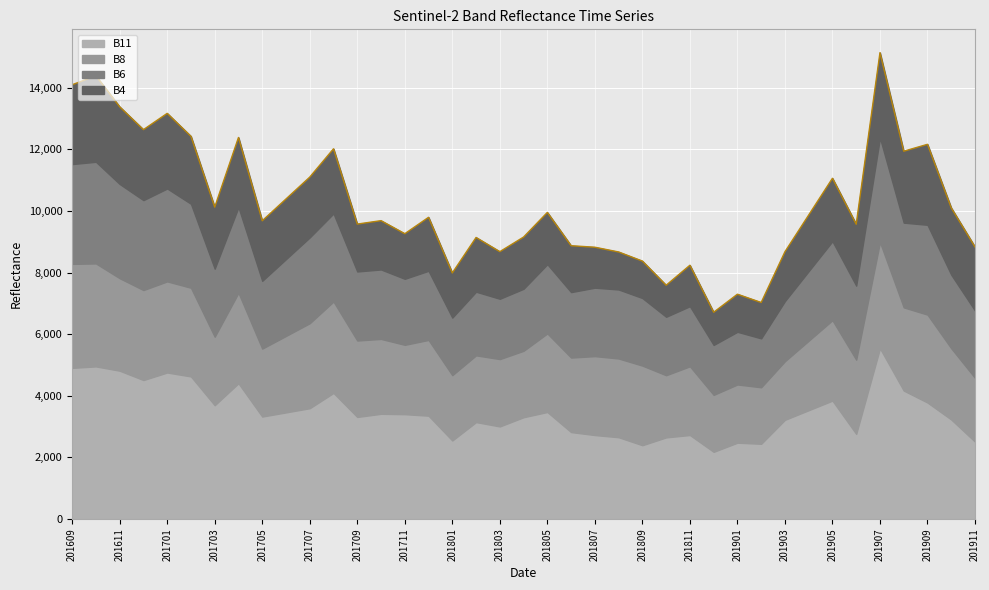

Which series has the widest spread of values?

B11